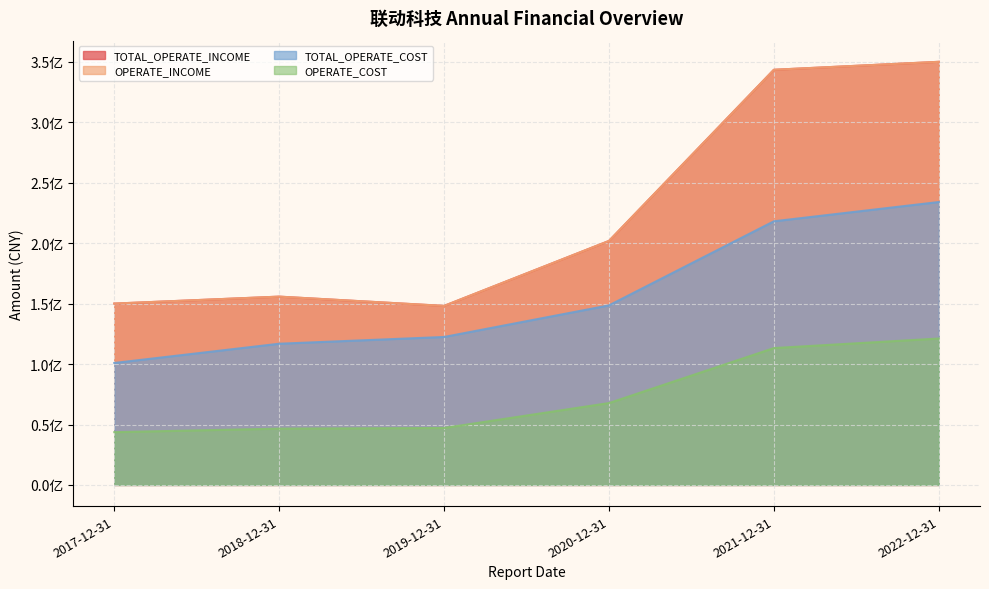

What is the sum of all OPERATE_INCOME values?

1349541108.2